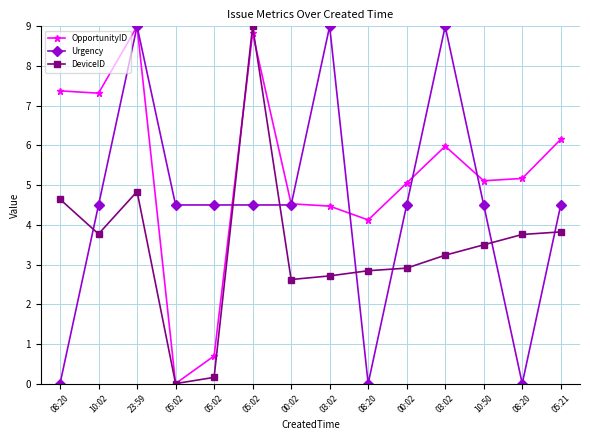

What is the value of the DeviceID point at the 8th from the left?

2.7